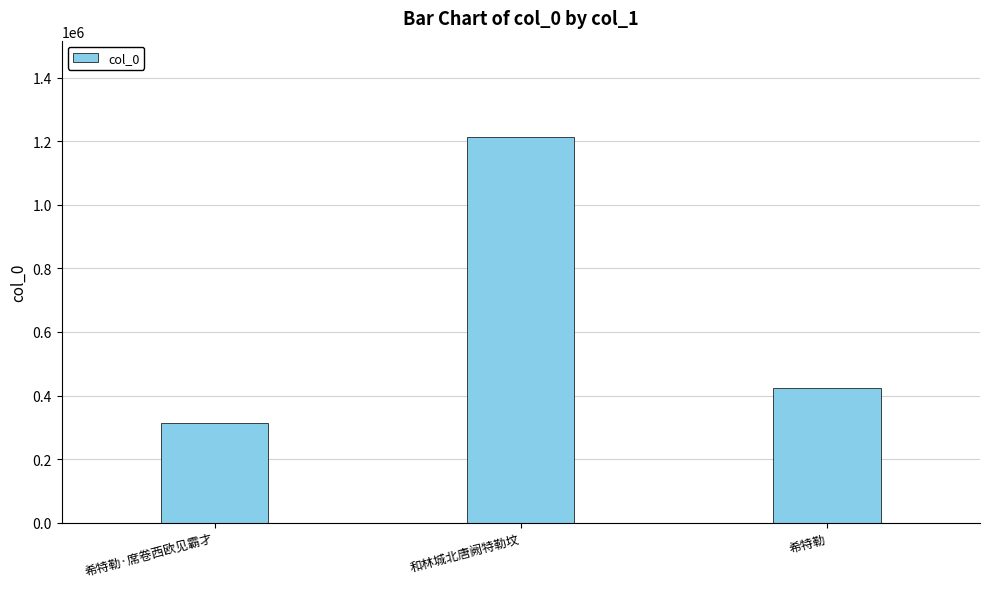

List the labels in order of value, largest first.

和林城北唐阙特勒坟, 希特勒, 希特勒·席卷西欧见霸才